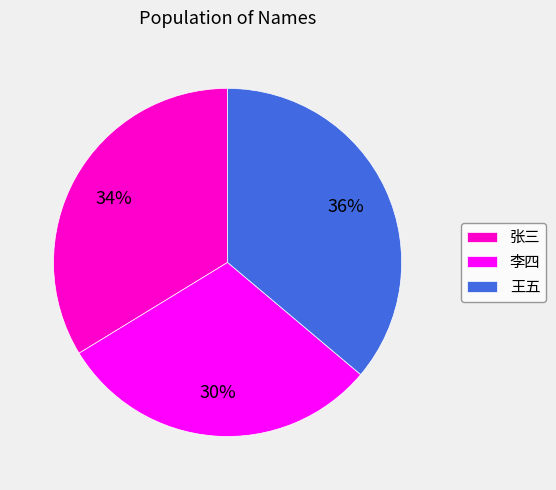

How many slices are in this pie chart?

3